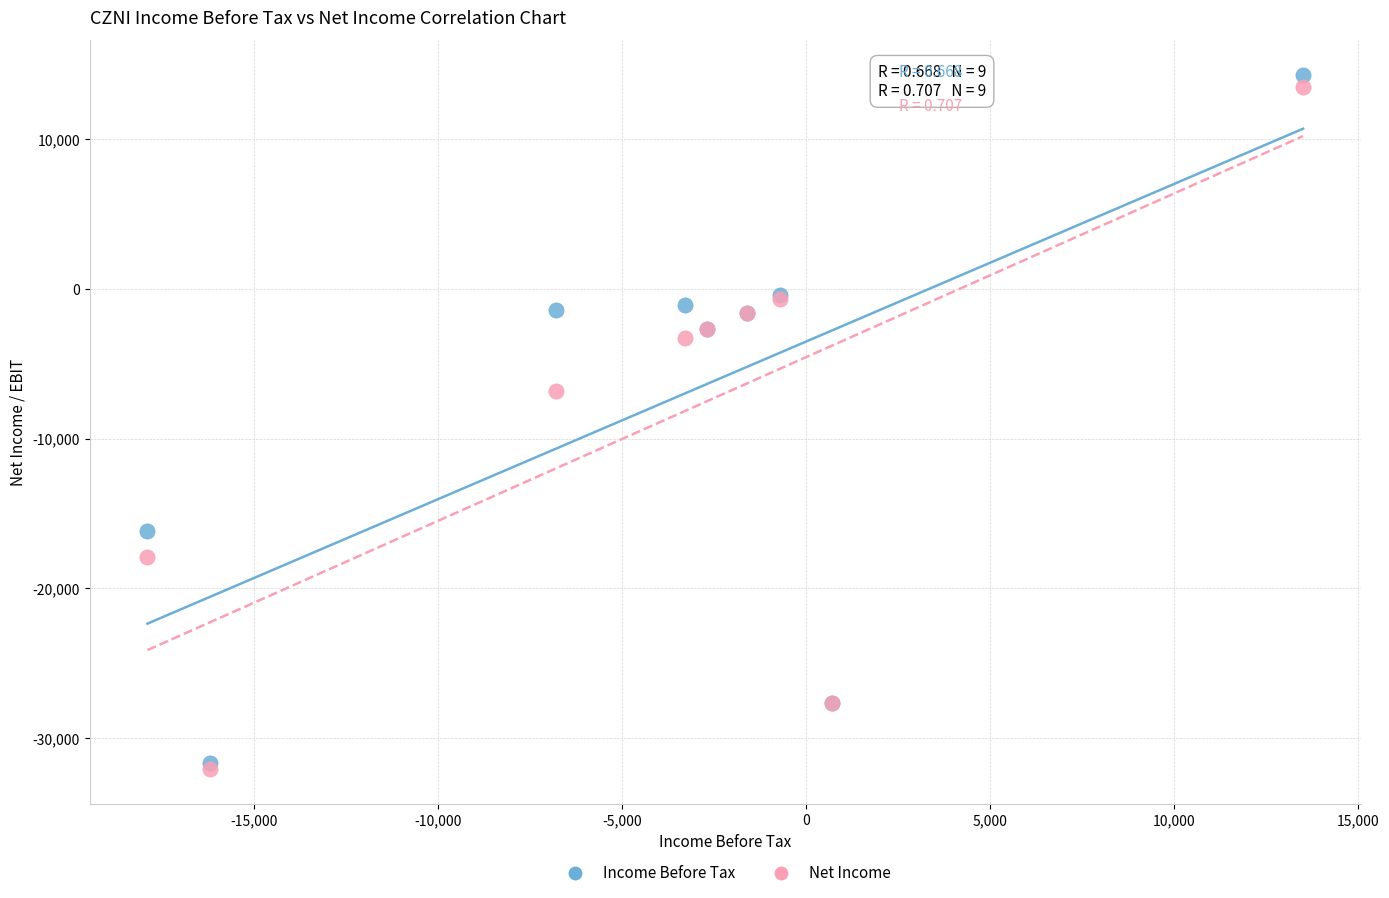

Across all series, what Y value is closest to -8900?

-6800